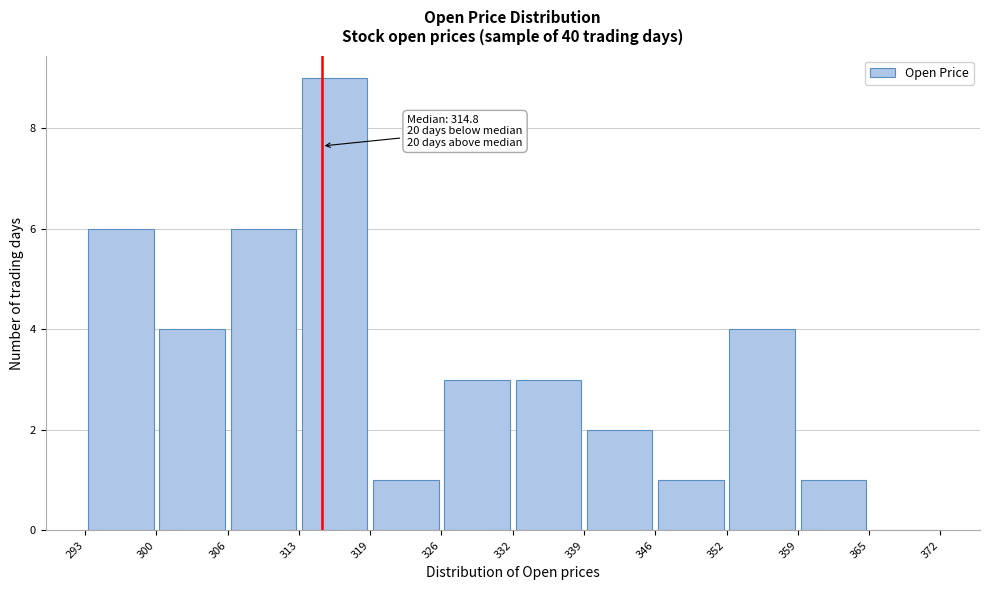

Which range on the x-axis has the tallest bar?

313 to 319